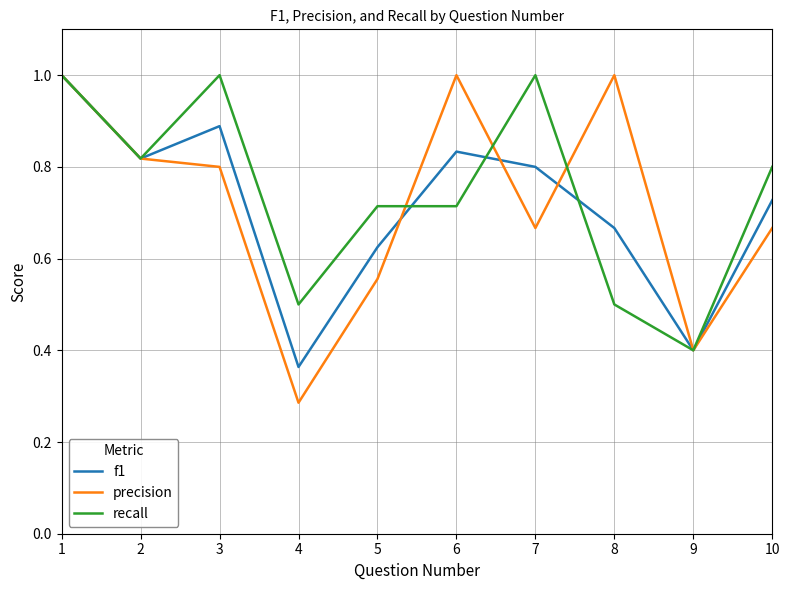

Where is the first local minimum for precision?

4